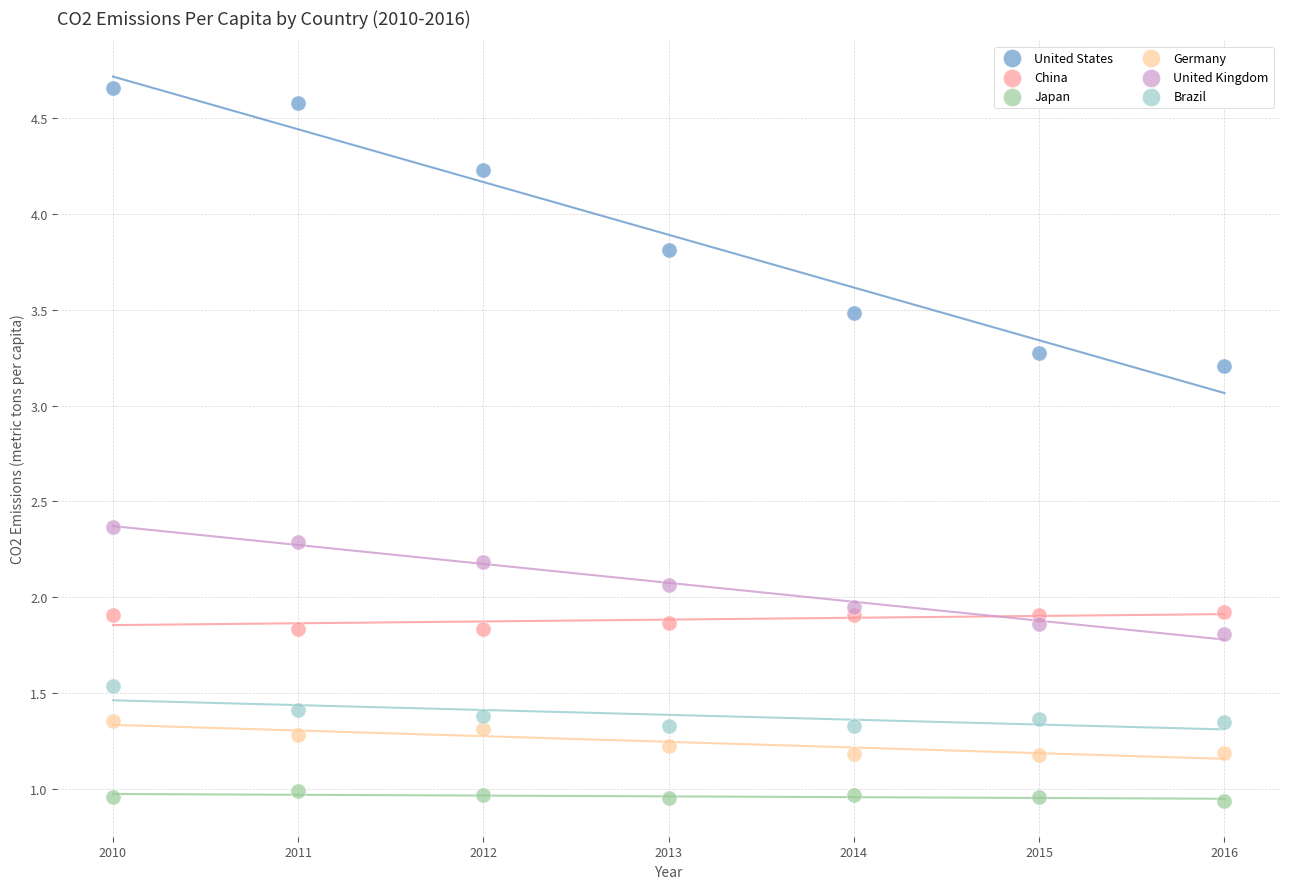

Which series reaches the maximum Y coordinate?

United States